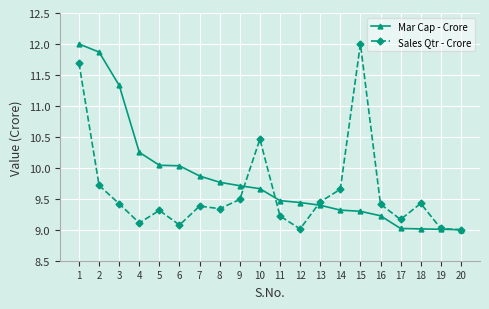

True or false: Sales Qtr - Crore has a value of 4.3 at 11.

False